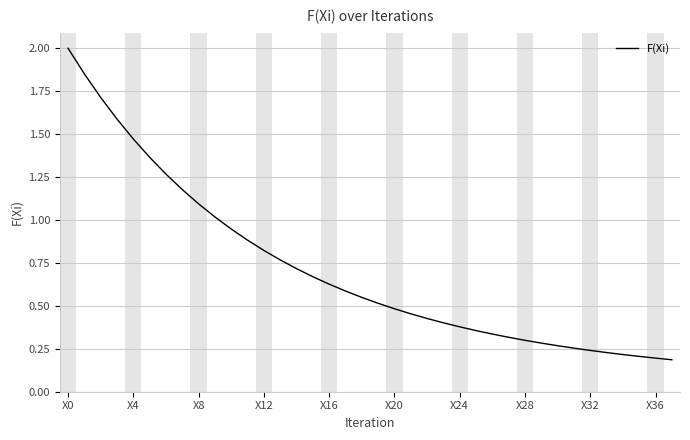

Does the chart display data point markers on the line(s)?

No